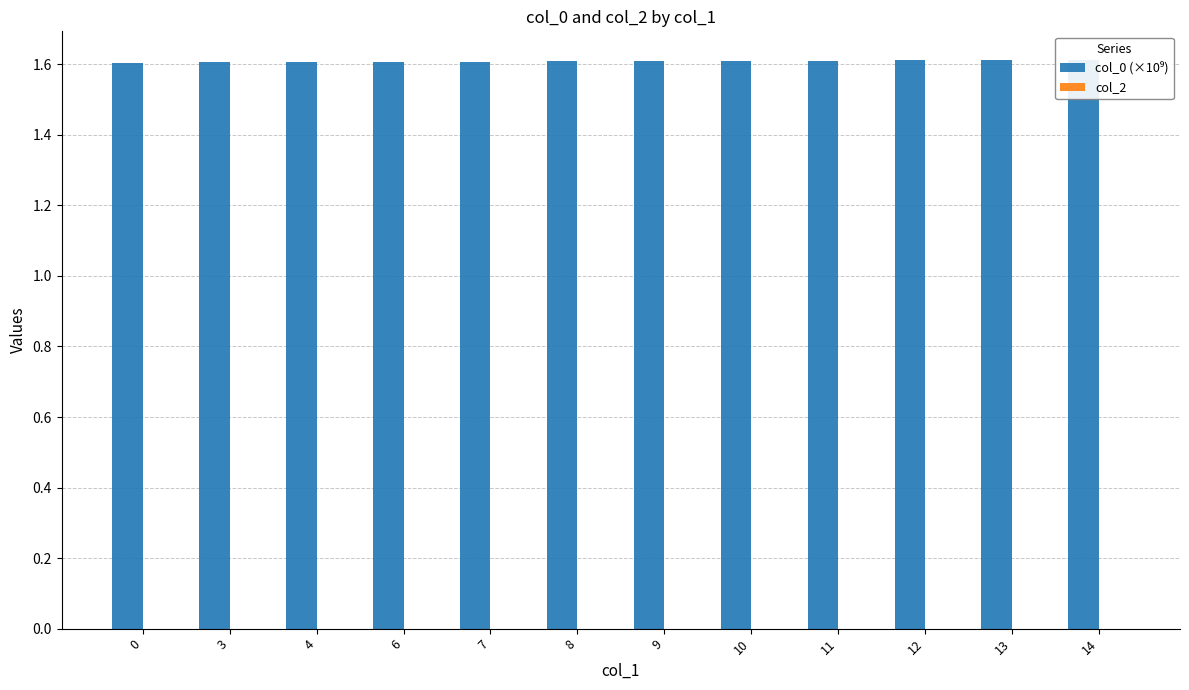

The chart shows a value of 1.6 at 12. True or false?

True